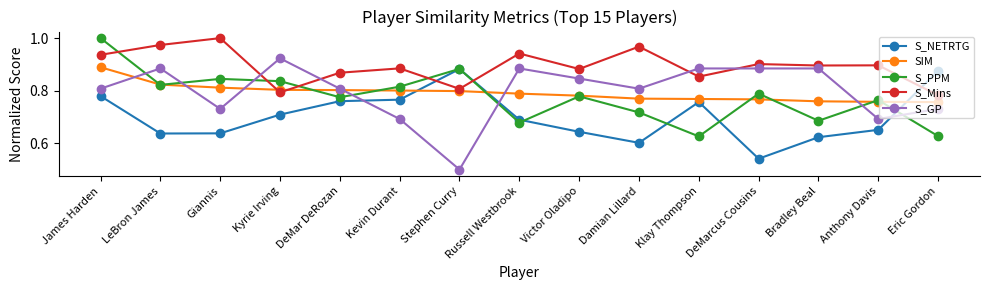

Where do S_PPM and S_GP first cross each other?

James Harden and LeBron James